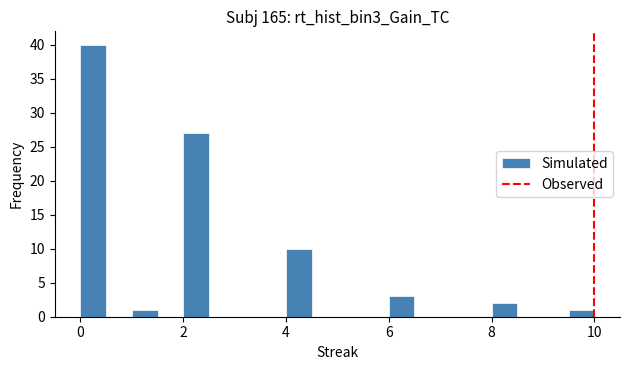

Around what value on the x-axis is the tallest bar? Give the approximate position of its centre, as read against the axis.

0.2